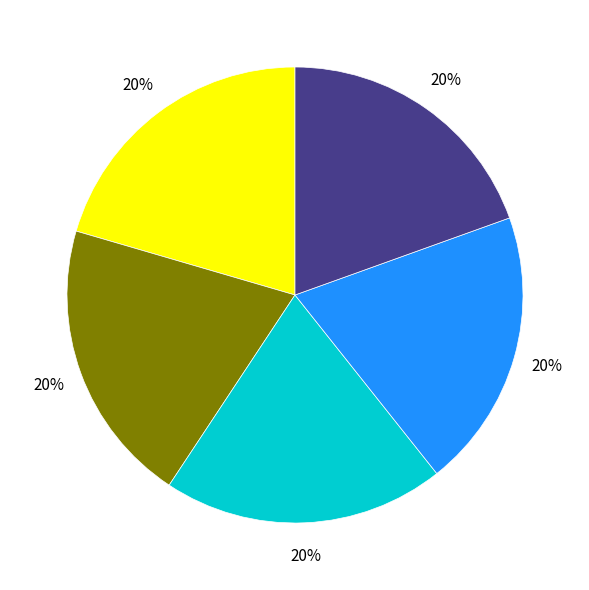

To the nearest percent, what is the average slice percentage?

20%